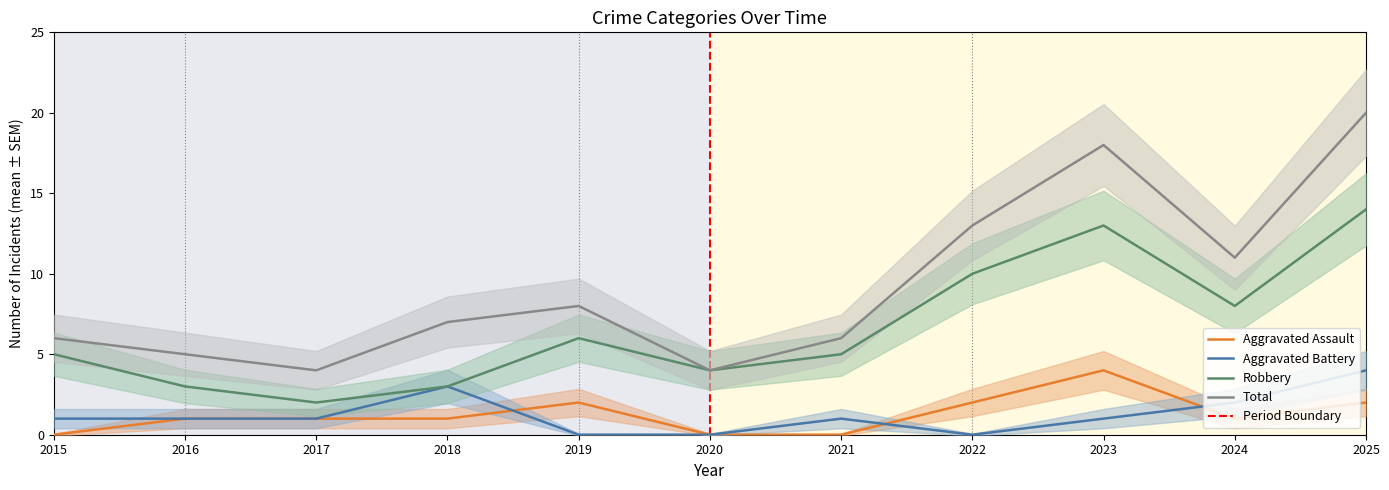

What value does the Aggravated Battery series have at 2018?

3